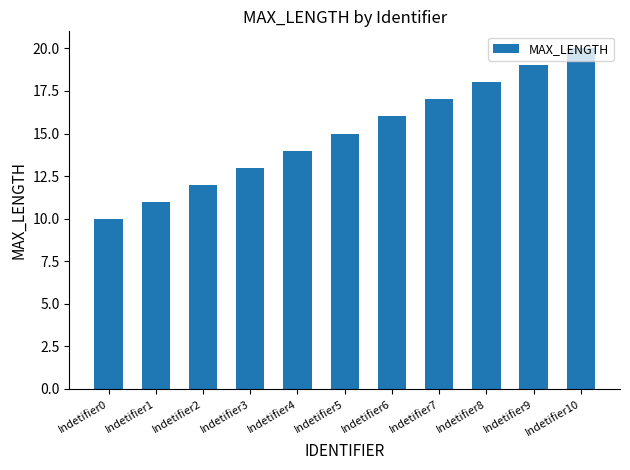

The value at Indetifier5 is 5. True or false?

False